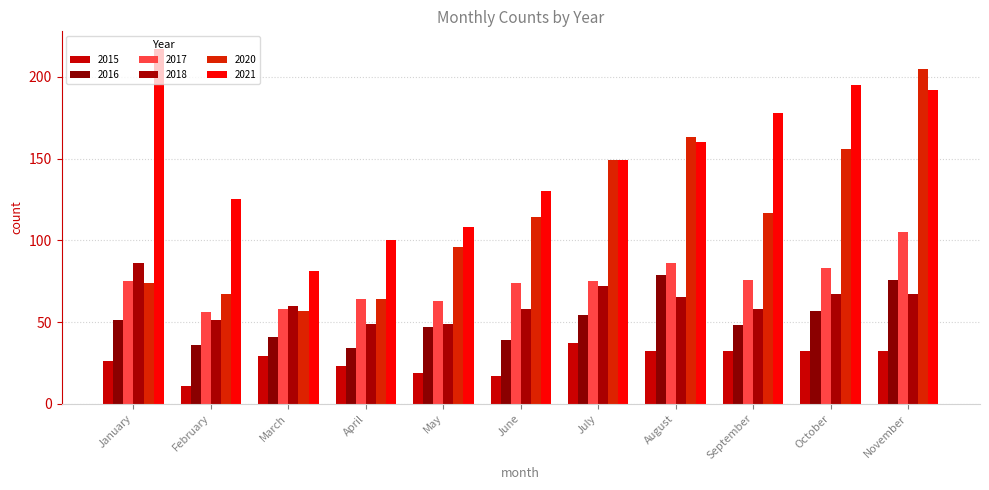

What value does the 2017 series have at February, to the nearest 10?

60